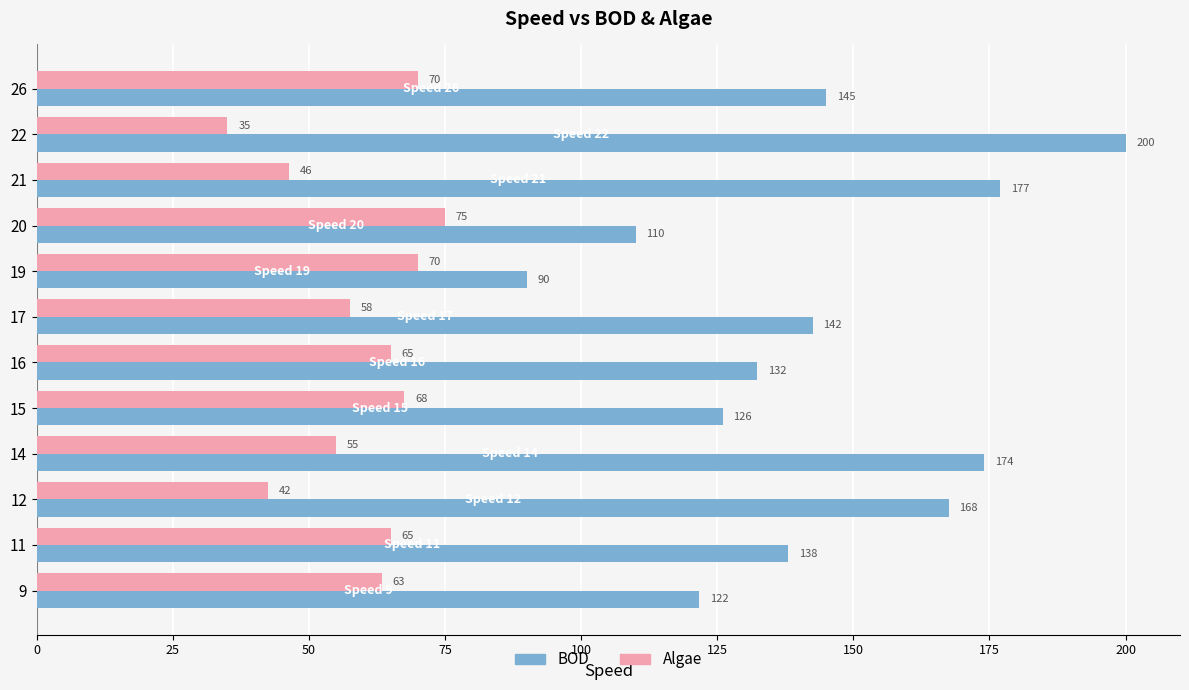

What is the approximate value of BOD at 26?

145.0